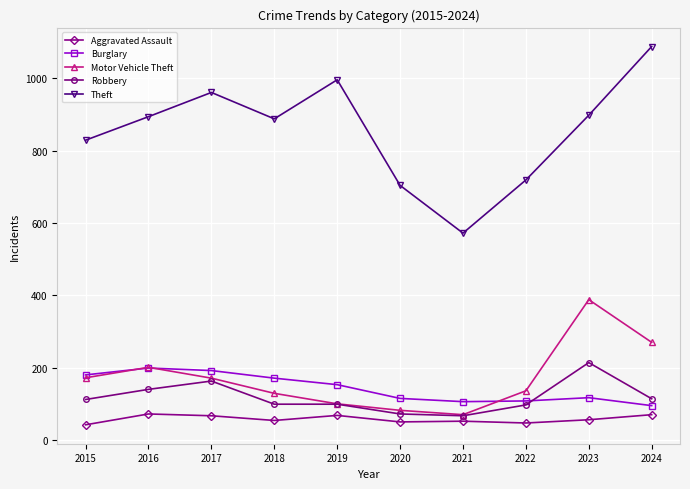

What is the value of the Aggravated Assault point at the 2nd from the left?

72